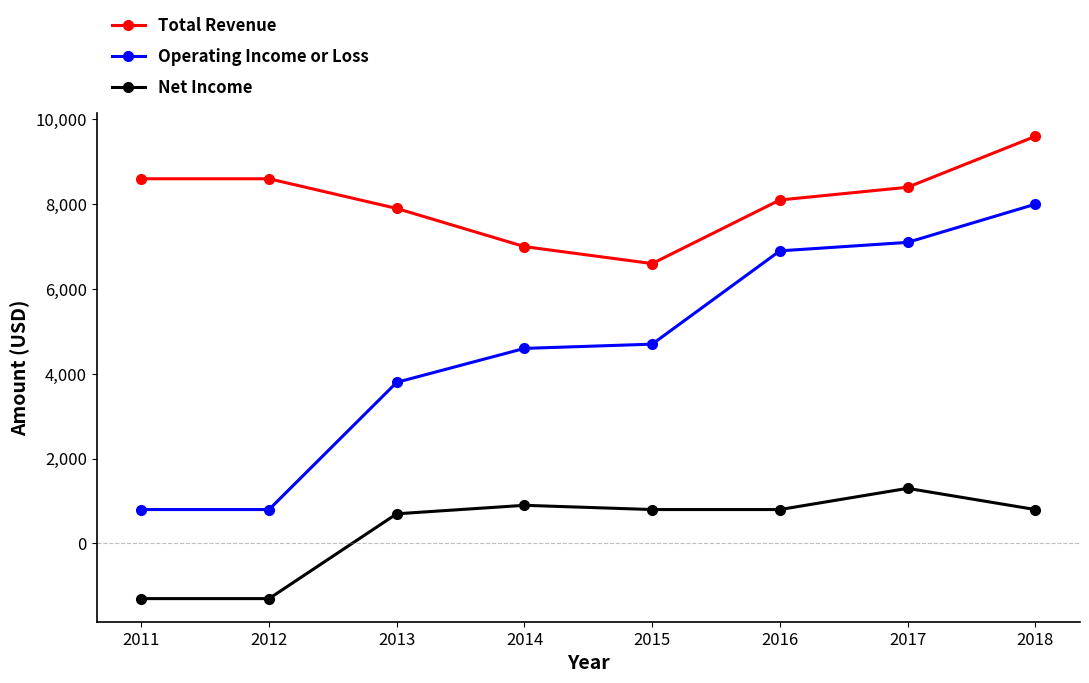

How many data points does each series have?

8